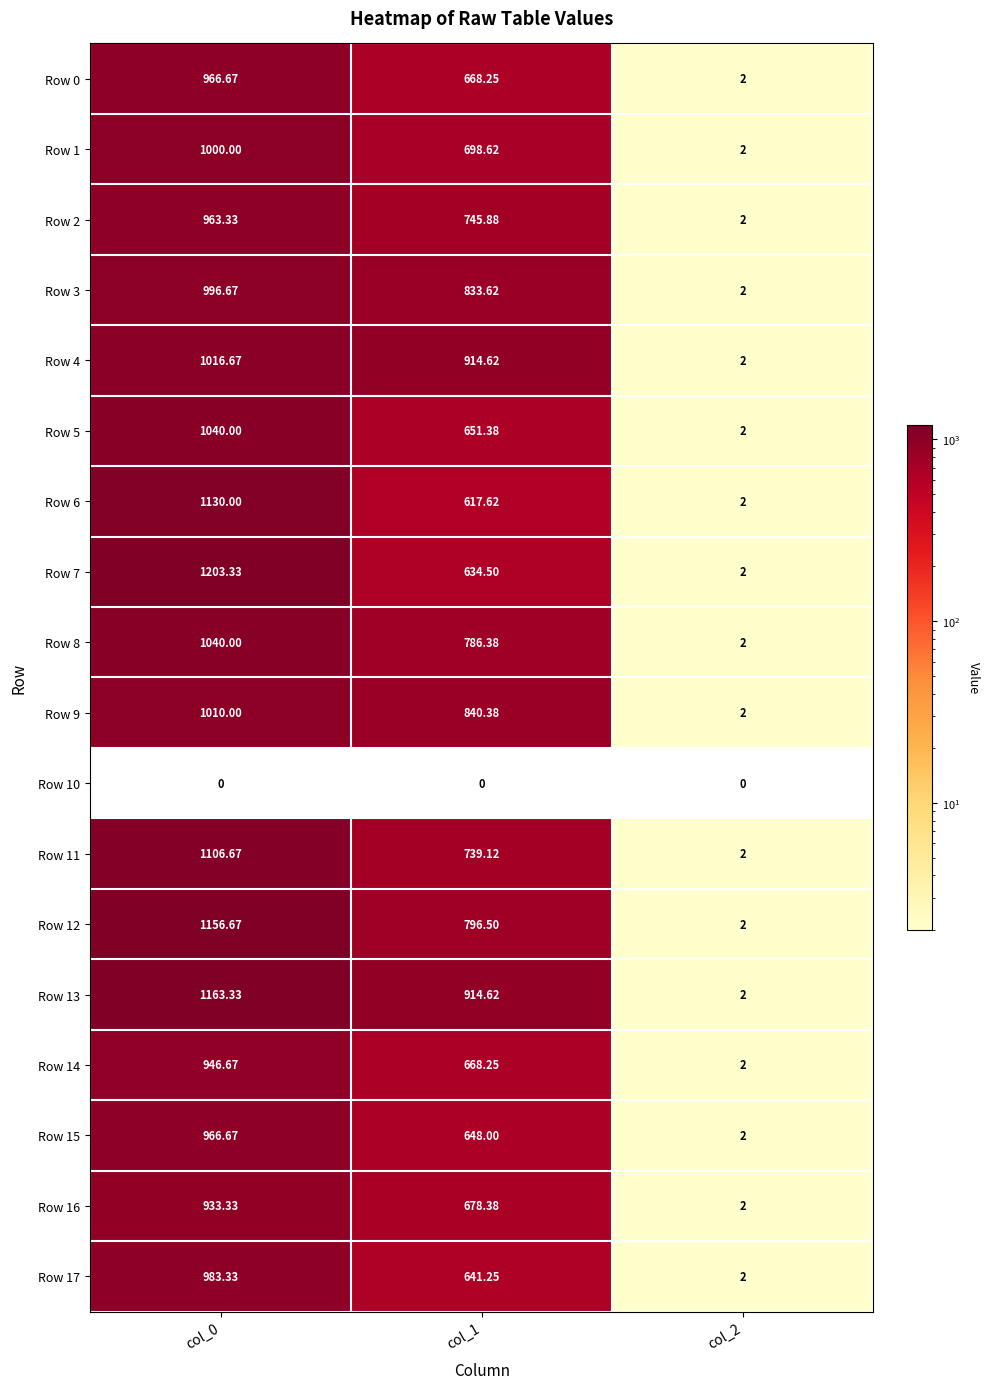

What is the spread (max minus min) of values at col_0?

270.0